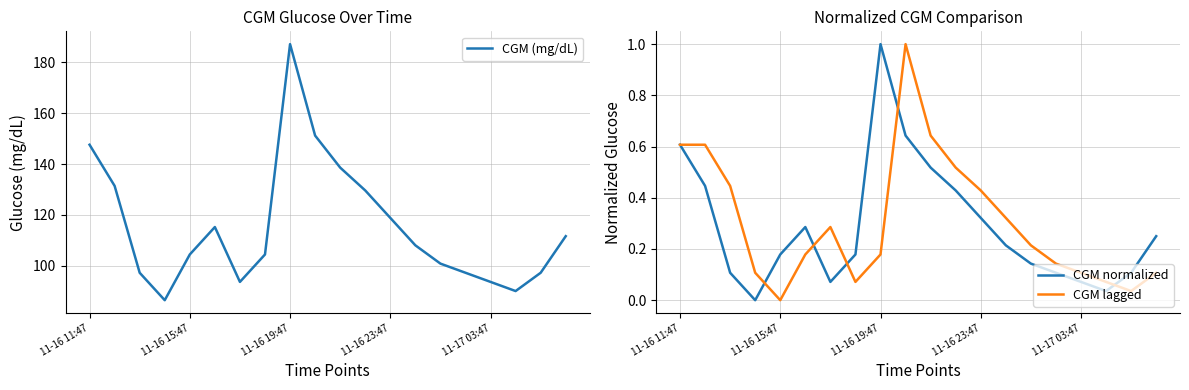

Is it true that CGM (mg/dL) equals 187.2 at 11-16 19:47?

True